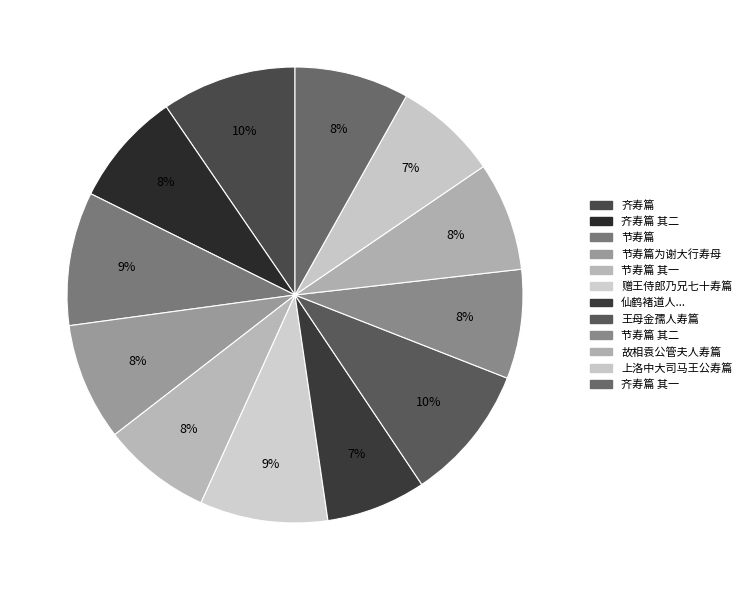

How many segments does this pie chart have?

12